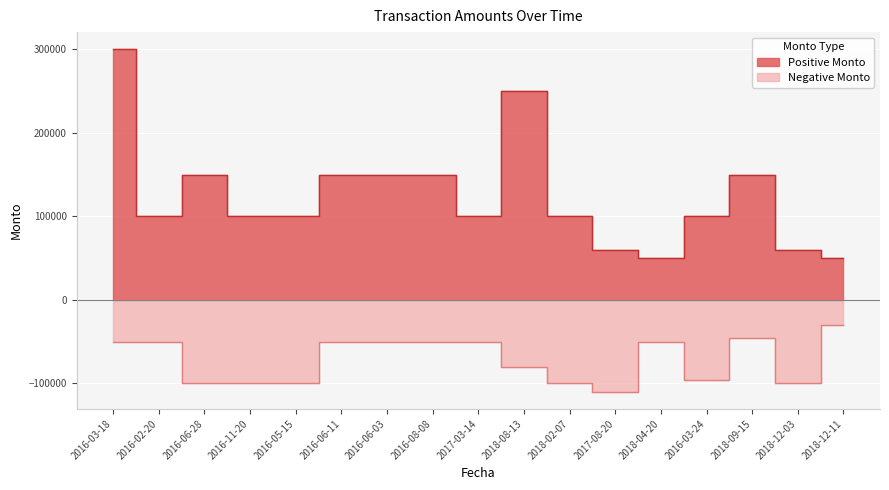

What position from the left is 2016-06-28?

3